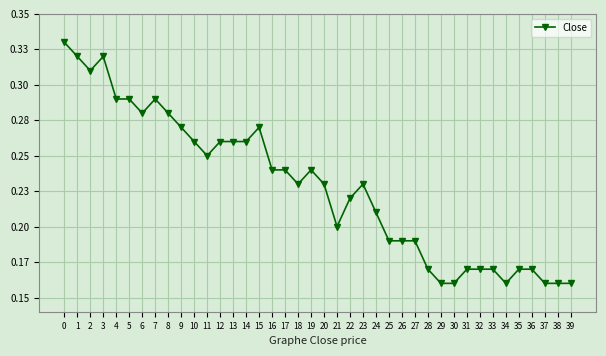

What is the difference between the second highest and second lowest values?

0.2